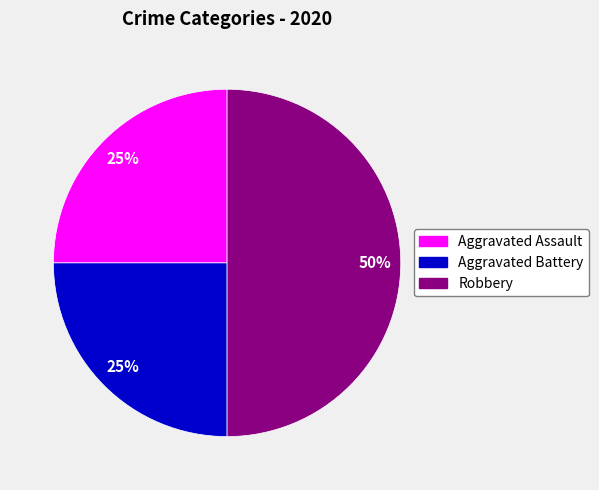

True or false: Aggravated Battery accounts for 25% of the total.

True